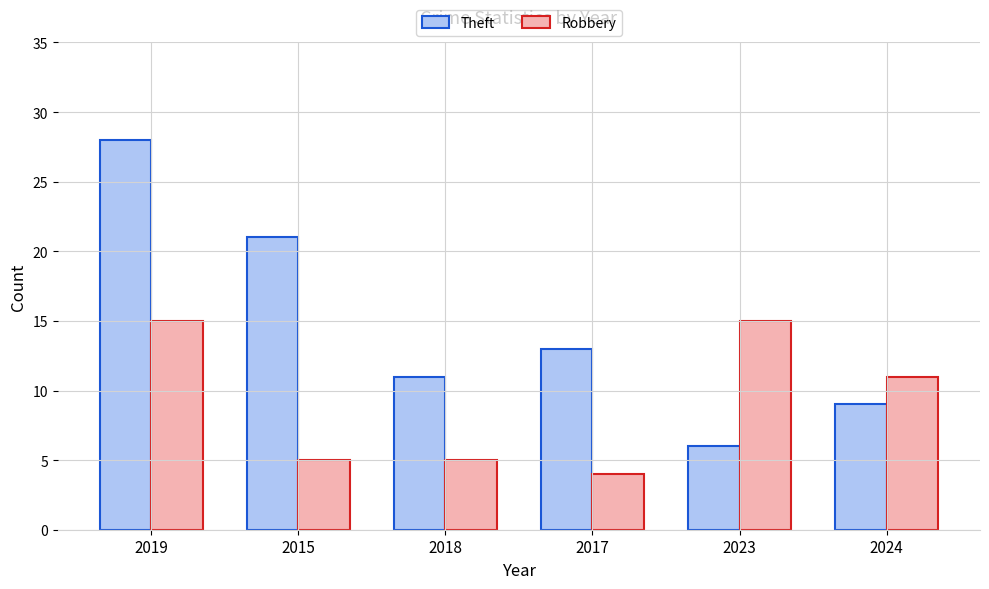

Which series has the largest total across all categories?

Theft